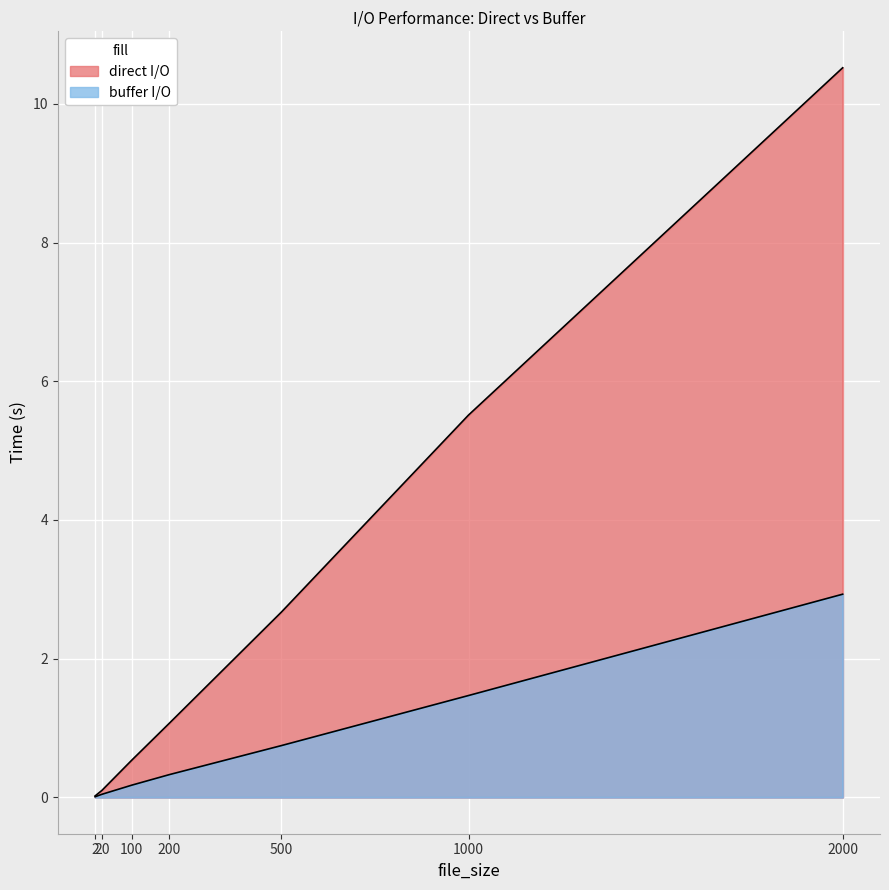

What are all the series names shown in the legend?

direct I/O, buffer I/O